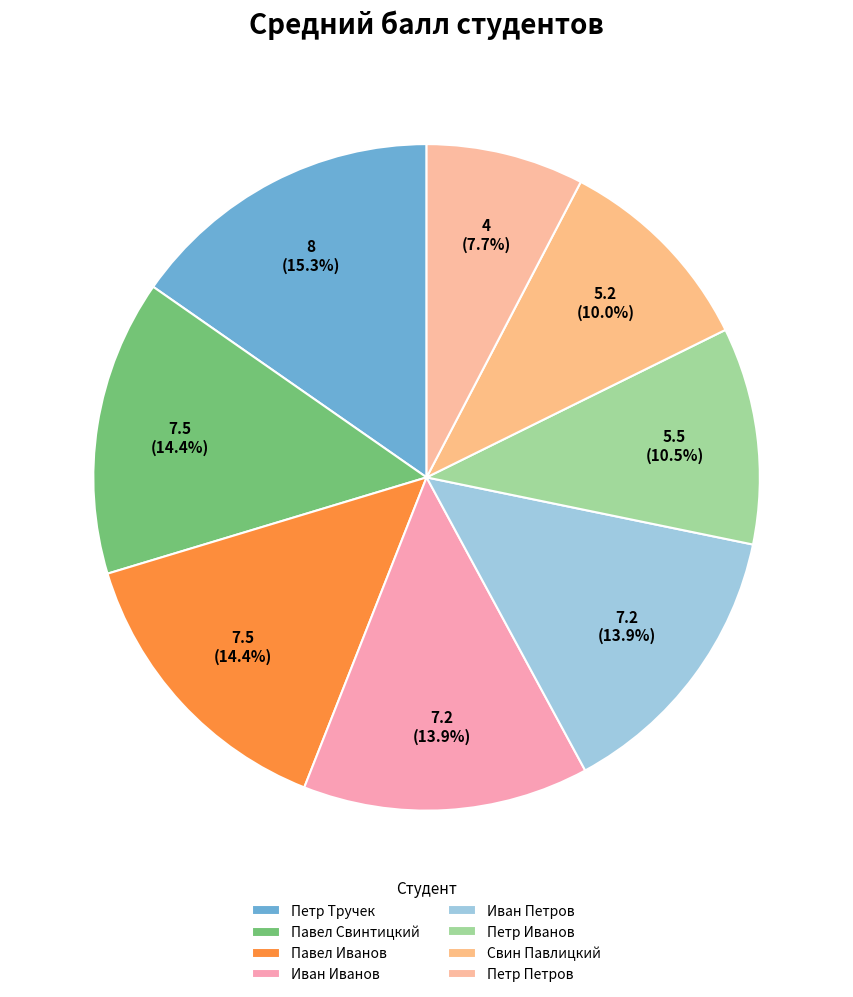

To the nearest percent, what is the difference between the largest and smallest slice percentages?

8%